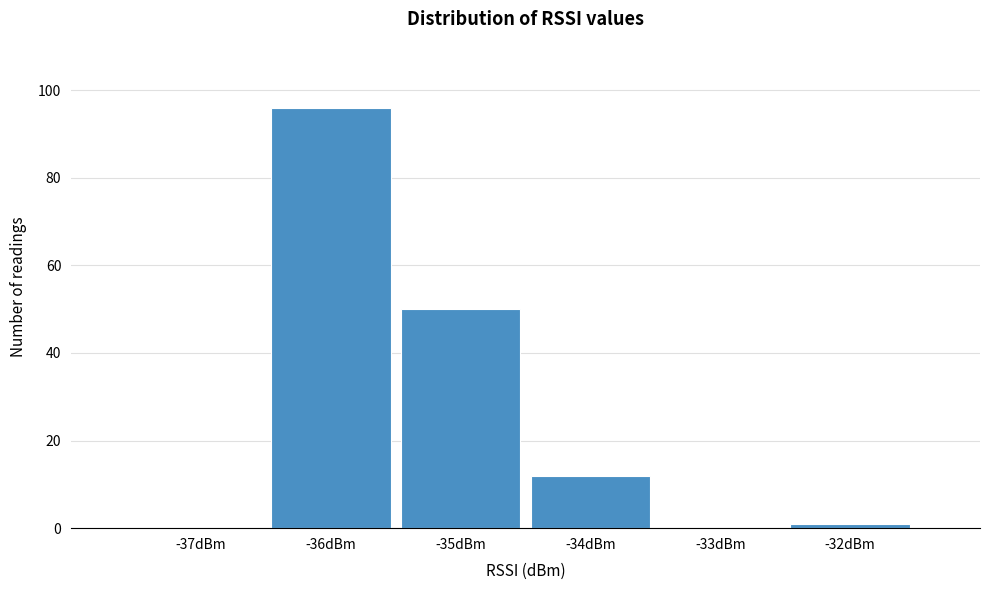

Reading left to right, transcribe all the data shown in this chart.

-37dBm=0	-36dBm=96	-35dBm=50	-34dBm=12	-33dBm=0	-32dBm=1